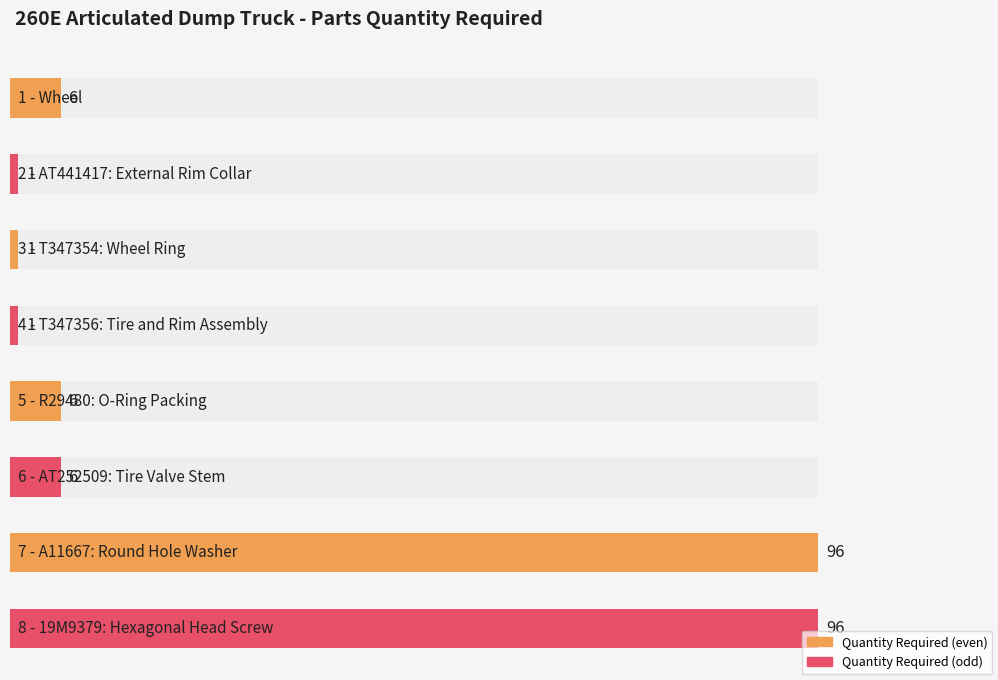

List the labels in order of value, smallest first.

2 - AT441417: External Rim Collar, 3 - T347354: Wheel Ring, 4 - T347356: Tire and Rim Assembly, 1 - Wheel, 5 - R29480: O-Ring Packing, 6 - AT252509: Tire Valve Stem, 7 - A11667: Round Hole Washer, 8 - 19M9379: Hexagonal Head Screw